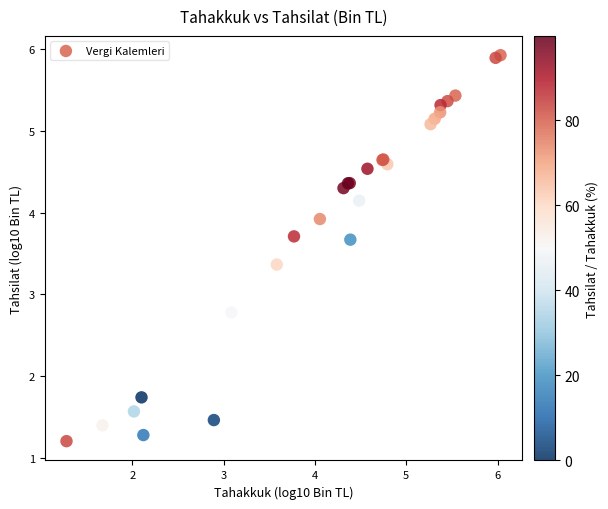

What Y value in the scatter plot is closest to 3?

2.8